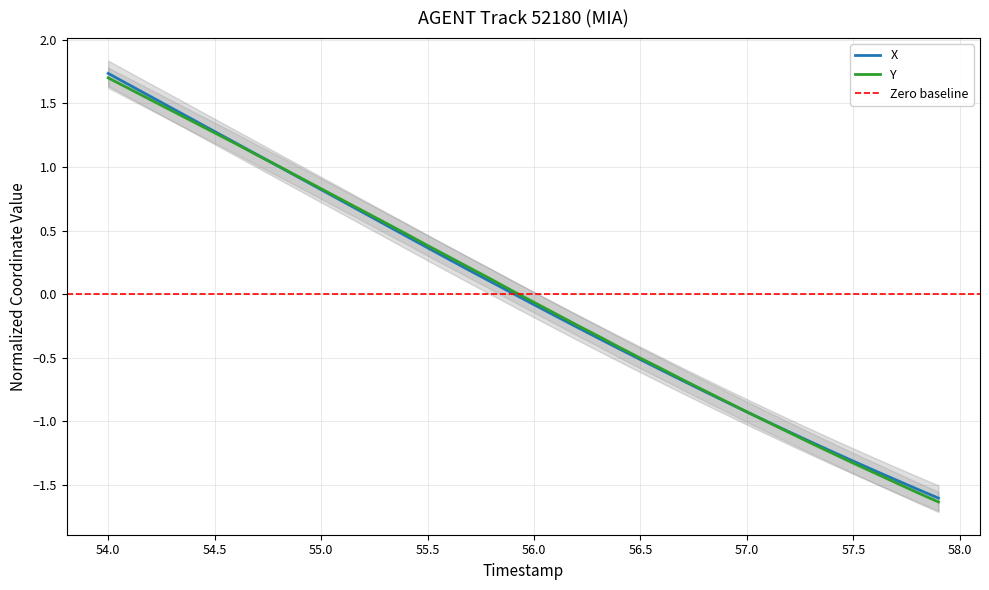

Reading left to right, what are all the values shown in this chart?

X: 1.7	1.6	1.6	1.5	1.4	1.3	1.2	1.1	1.0	0.9	0.8	0.7	0.6	0.5	0.5	0.4	0.3	0.2	0.1	0.0	-0.1	-0.2	-0.3	-0.3	-0.4	-0.5	-0.6	-0.7	-0.8	-0.8	-0.9	-1.0	-1.1	-1.2	-1.2	-1.3	-1.4	-1.5	-1.5	-1.6
Y: 1.7	1.6	1.5	1.4	1.4	1.3	1.2	1.1	1.0	0.9	0.8	0.7	0.7	0.6	0.5	0.4	0.3	0.2	0.1	0.0	-0.1	-0.2	-0.2	-0.3	-0.4	-0.5	-0.6	-0.7	-0.8	-0.8	-0.9	-1.0	-1.1	-1.2	-1.2	-1.3	-1.4	-1.5	-1.6	-1.6